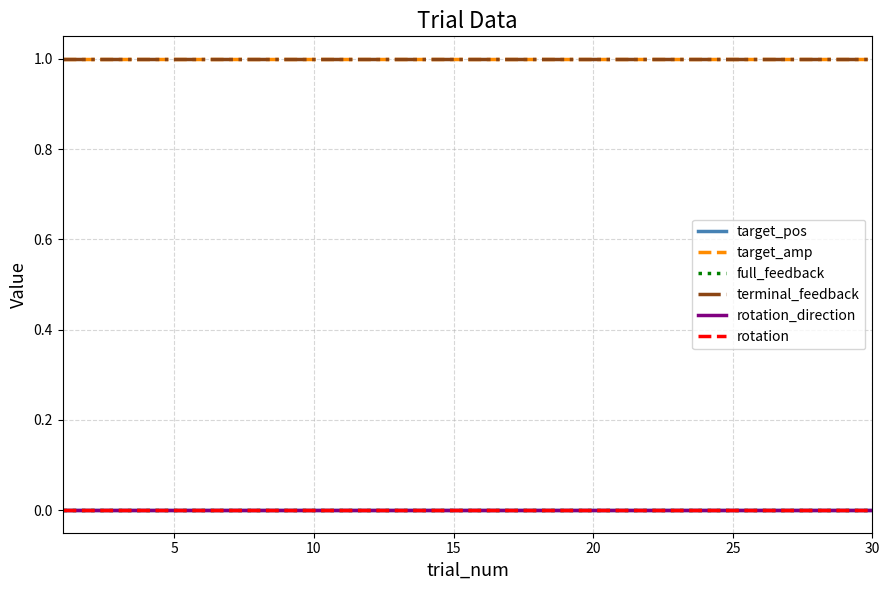

True or false: rotation_direction and target_amp cross at least once.

False